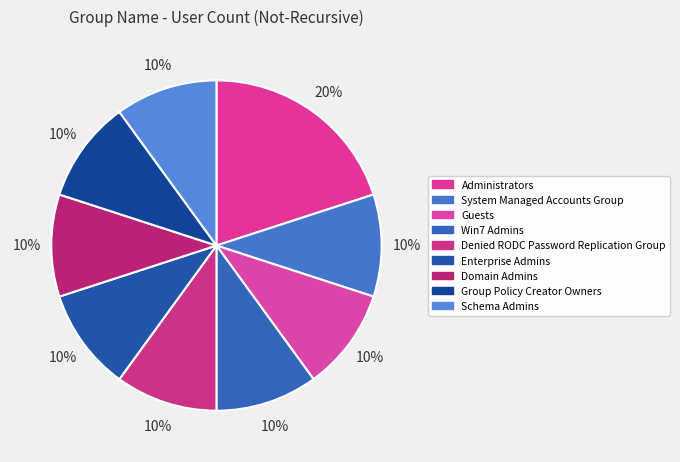

Which has a higher value, Group Policy Creator Owners or Domain Admins?

Group Policy Creator Owners